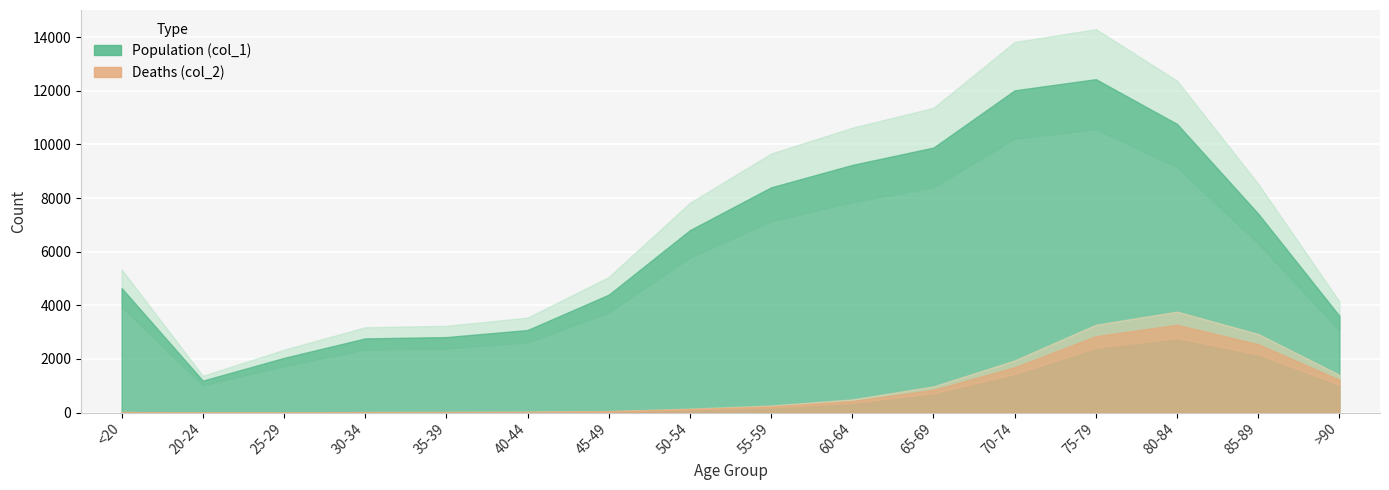

Where does the Population (col_1) series first go above 6803?

55-59